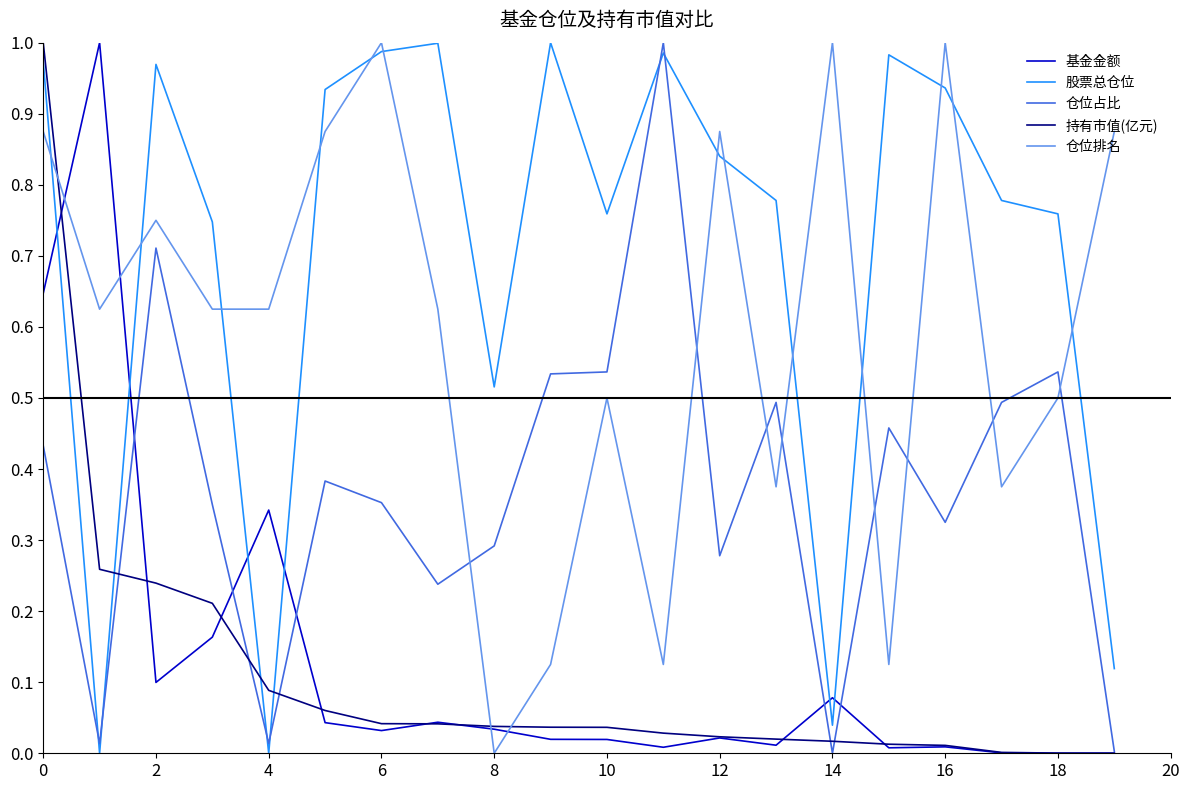

Which series has the largest total across all categories?

股票总仓位